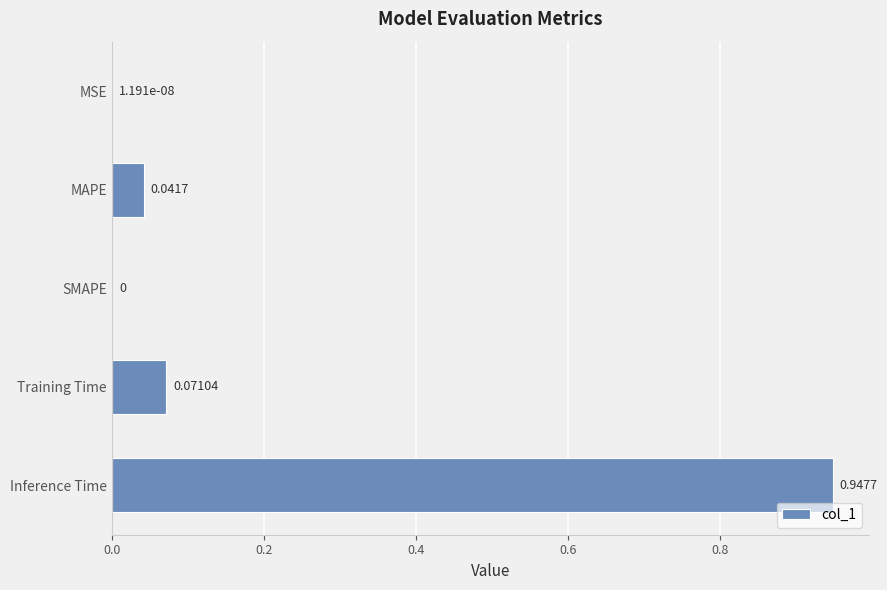

Which label corresponds to the largest value in the chart?

Inference Time